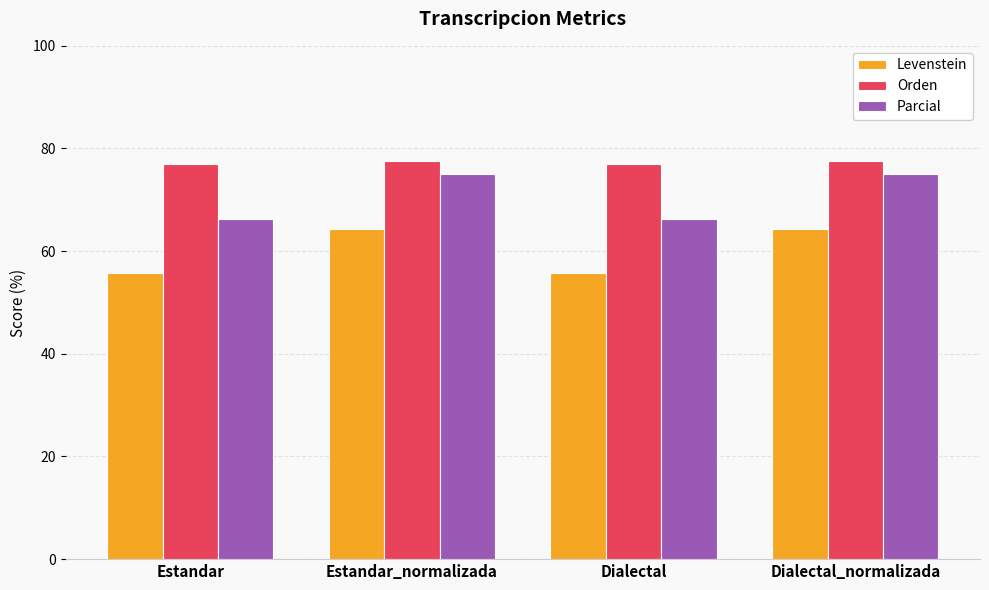

Which series has the largest range (max minus min)?

Parcial